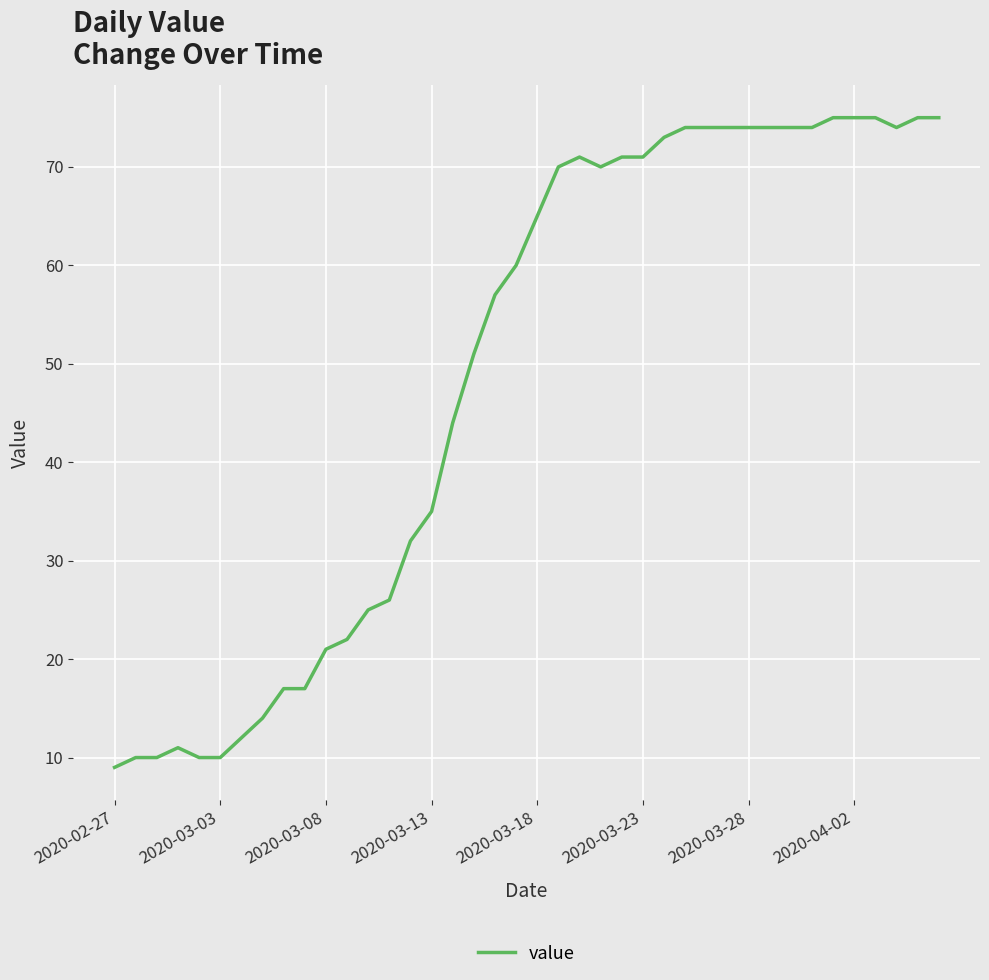

What is the difference between the maximum and minimum values?

66